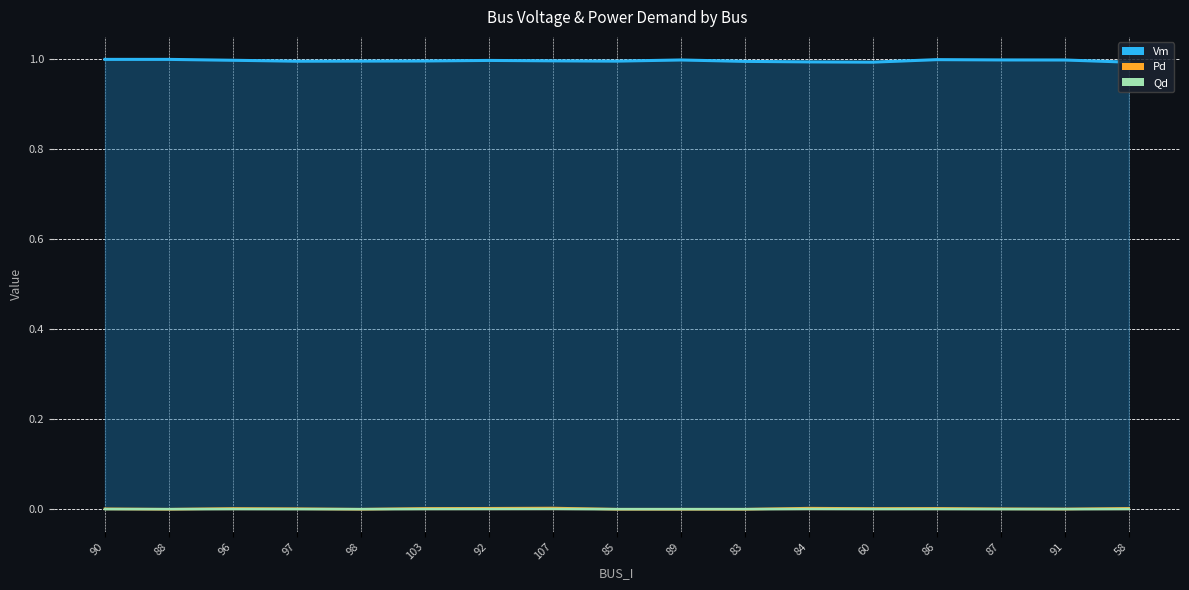

True or false: Vm_line and Pd_line cross at least once.

False